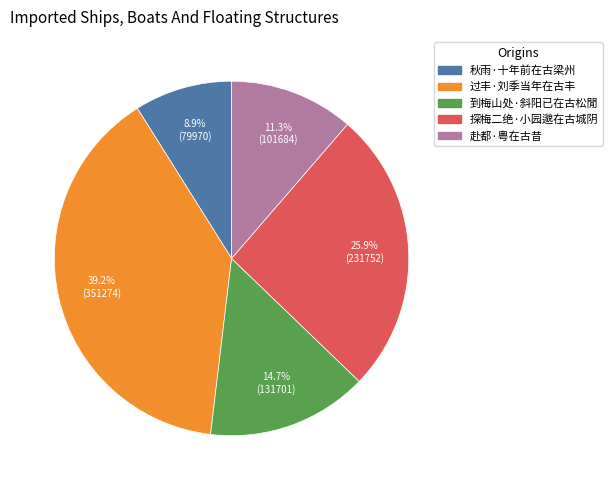

Rank the categories by value from highest to lowest.

过丰·刘季当年在古丰, 探梅二绝·小园邈在古城阴, 到梅山处·斜阳已在古松閒, 赴都·粤在古昔, 秋雨·十年前在古梁州